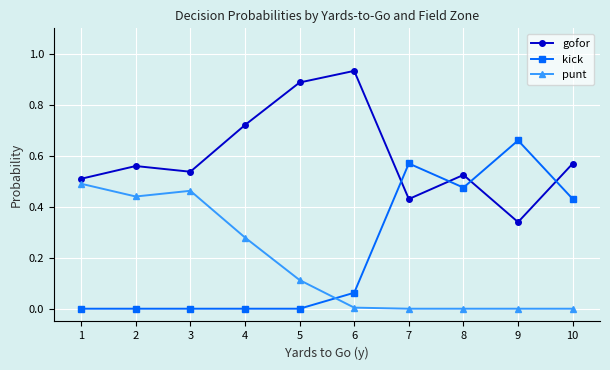

Which series changed the most between 3 and 6?

punt